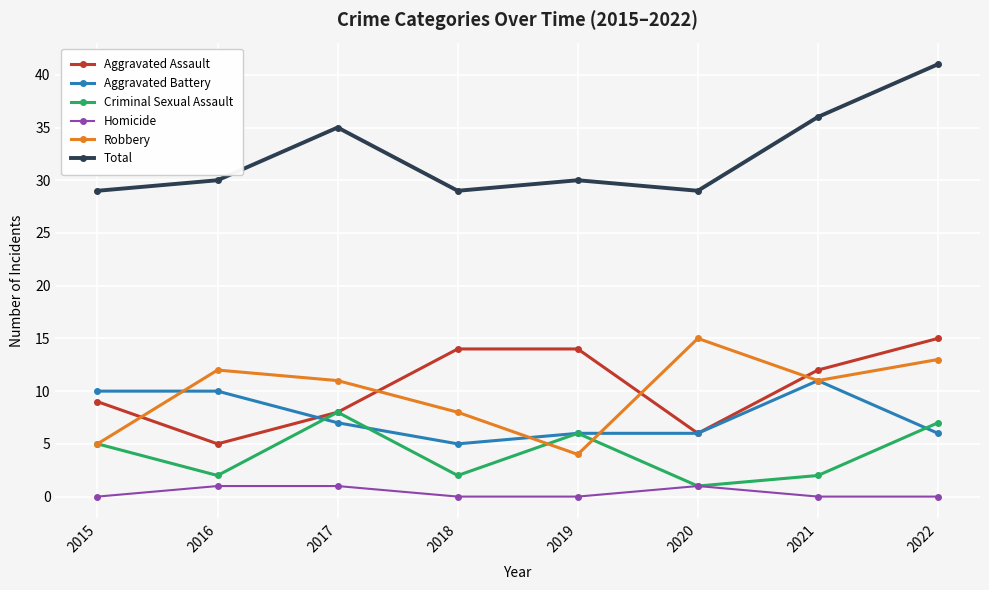

What are all the series names shown in the legend?

Aggravated Assault, Aggravated Battery, Criminal Sexual Assault, Homicide, Robbery, Total